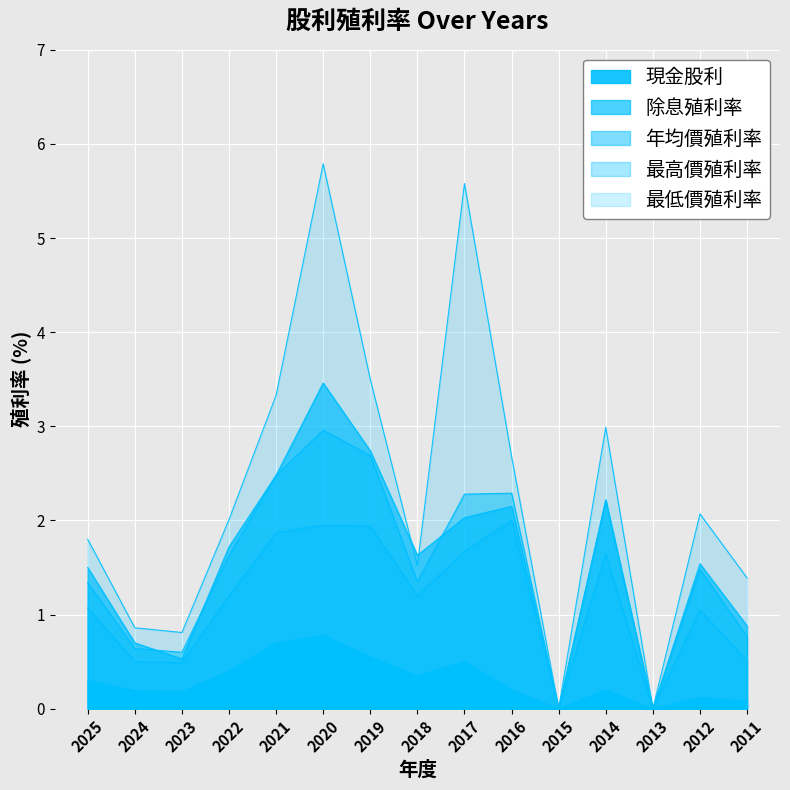

In 除息殖利率, how many points are higher than both neighbors (excluding endpoints)?

4